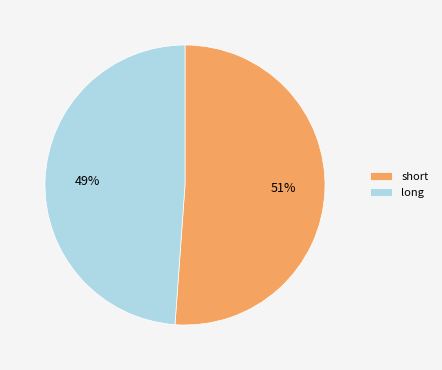

Which slice is the smallest?

long